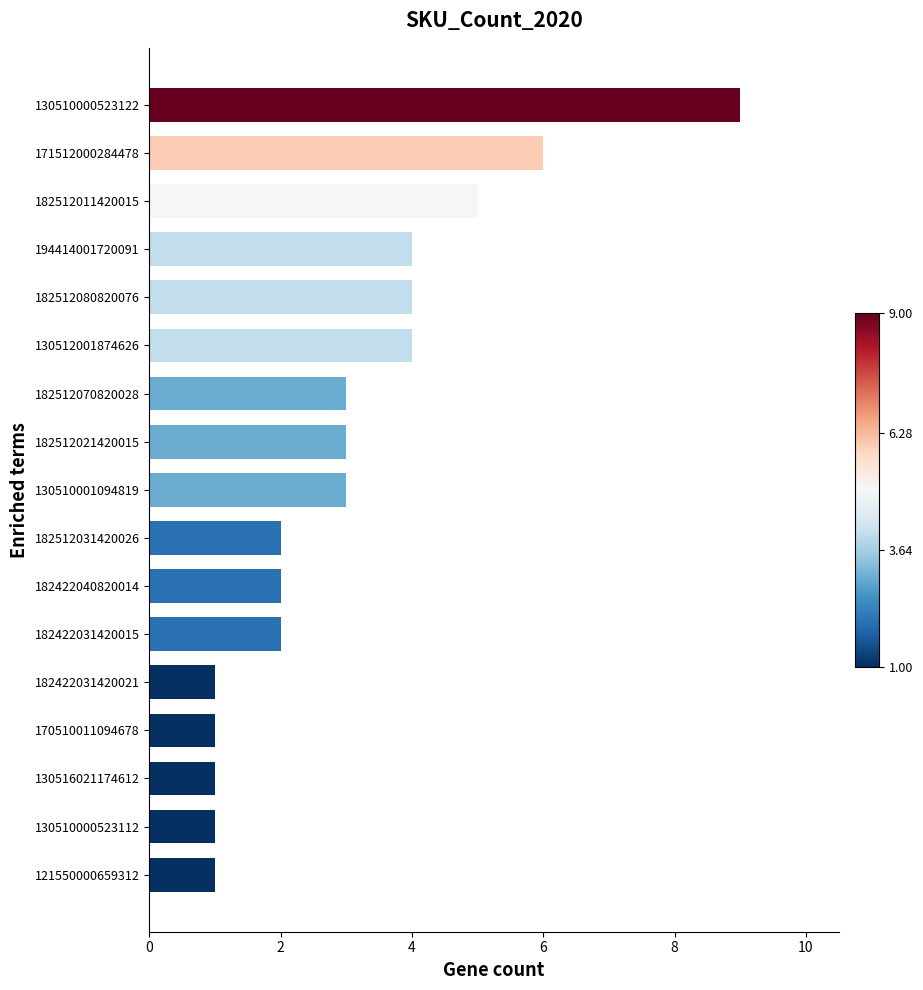

What is the greatest value displayed?

9